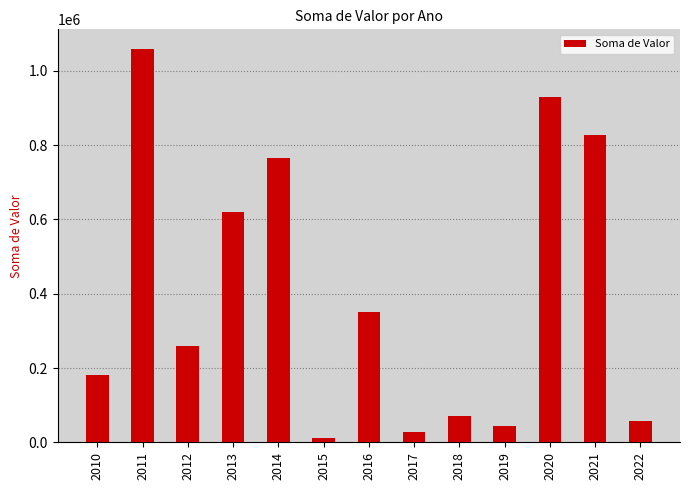

What is the sum of the values at 2021 and 2014?

1590634.5